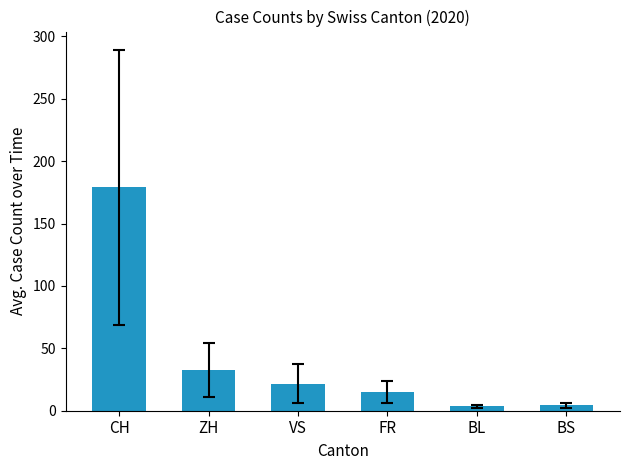

What is the smallest value displayed?

3.5